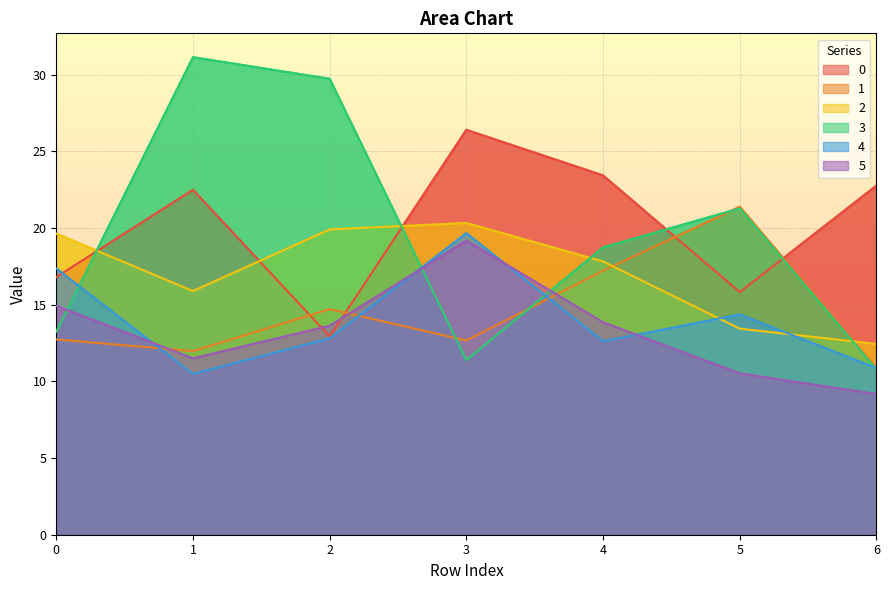

How many times do 2 and 1 cross each other?

2